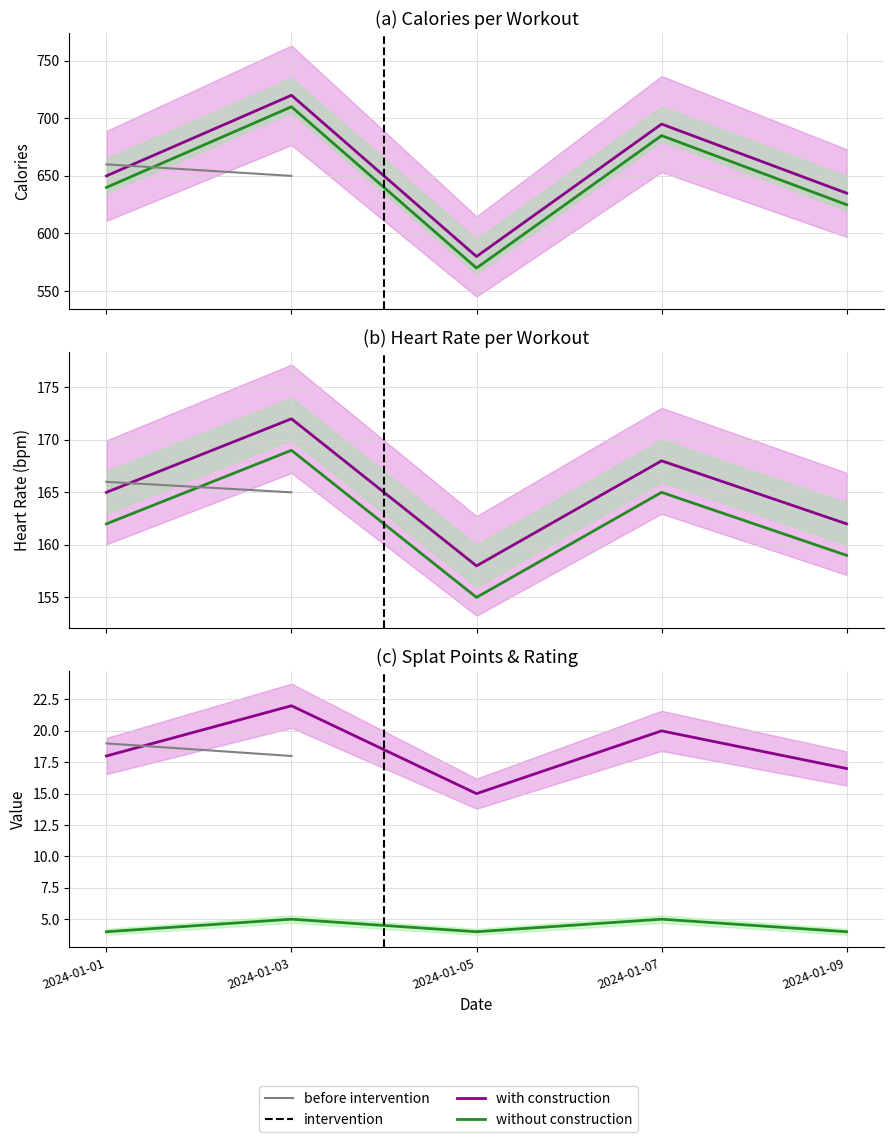

What is the maximum value for splat_points?

22